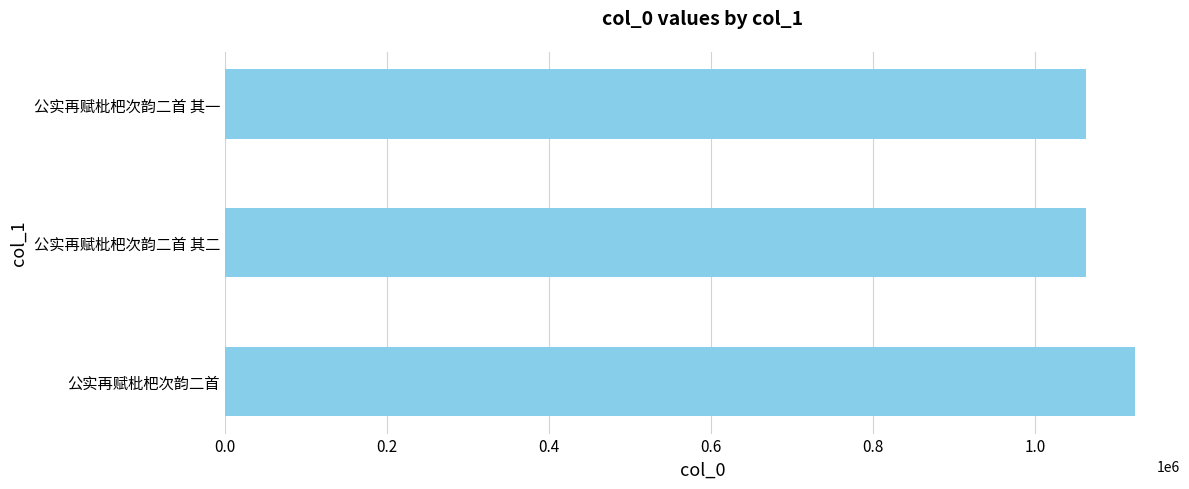

What is the average value?

1082278